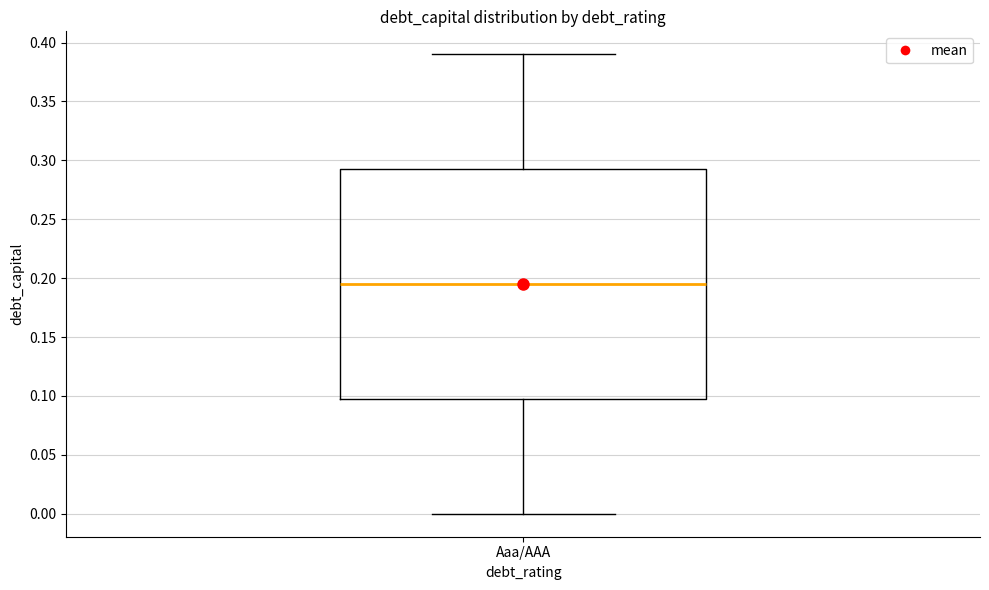

Where does the median line of the box for Aaa/AAA sit on the y-axis? The values are not printed on the chart, so give them approximately, as read against the axis.

0.195